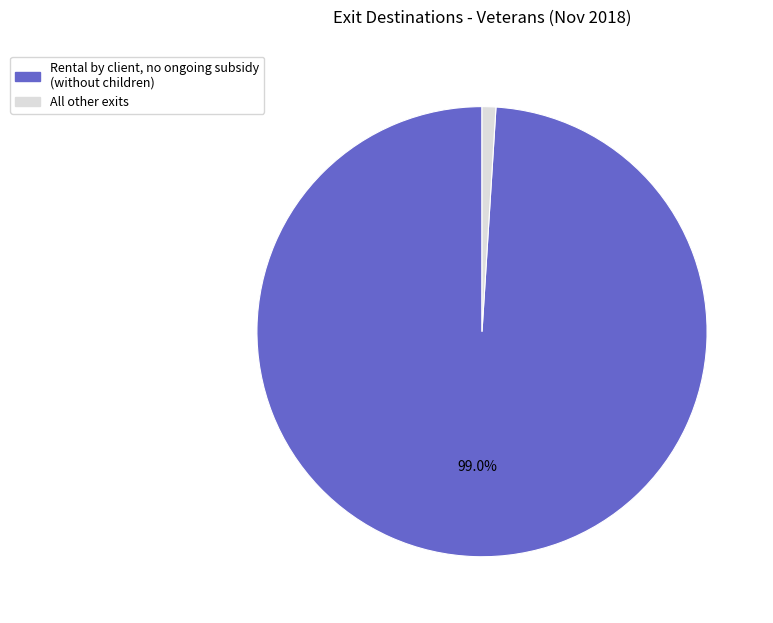

Is there a majority slice in this chart?

Yes